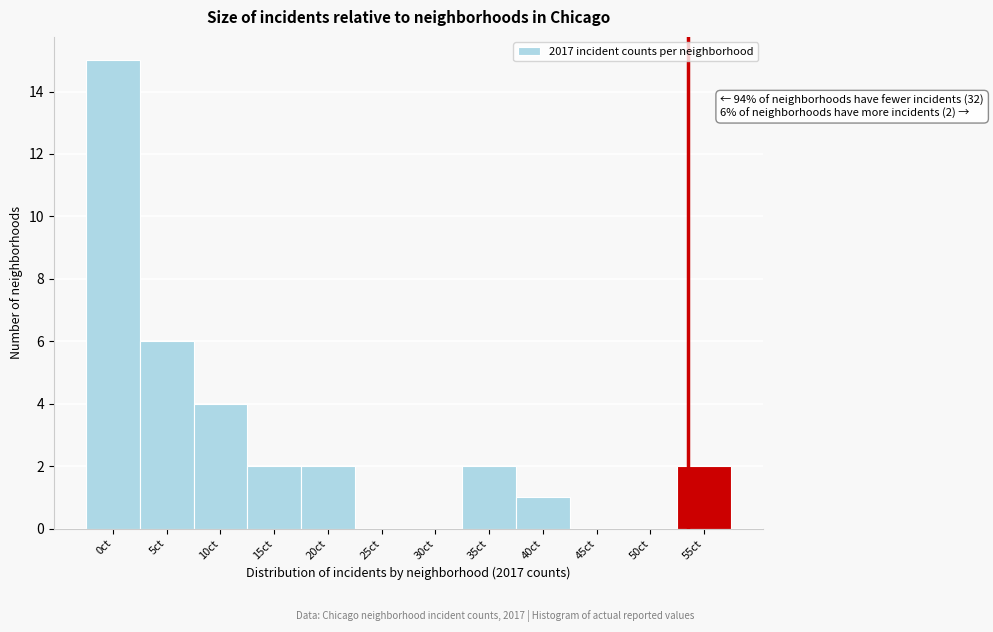

Reading left to right, extract all data points from this chart.

0ct=15	5ct=6	10ct=4	15ct=2	20ct=2	25ct=0	30ct=0	35ct=2	40ct=1	45ct=0	50ct=0	55ct=2